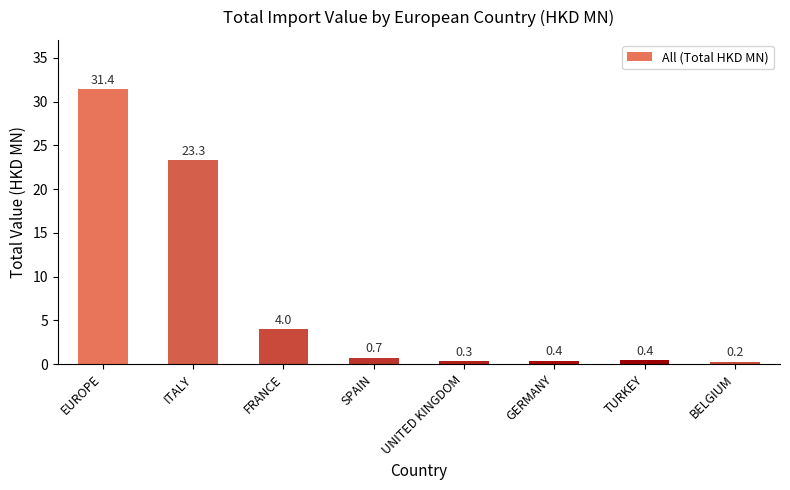

Which label corresponds to the largest value in the chart?

EUROPE